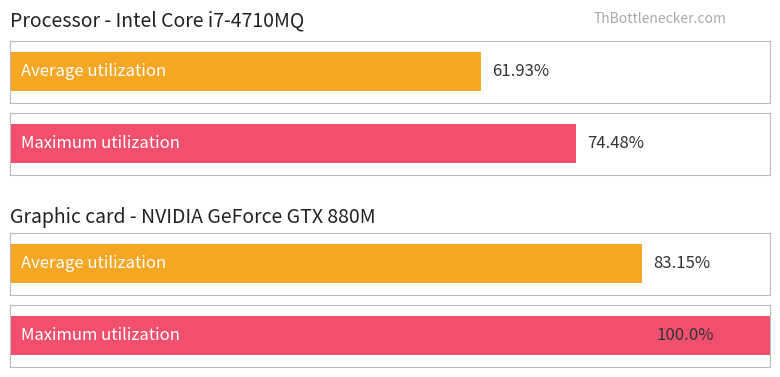

Rank the series by their maximum value, from lowest to highest.

Average utilization, Maximum utilization